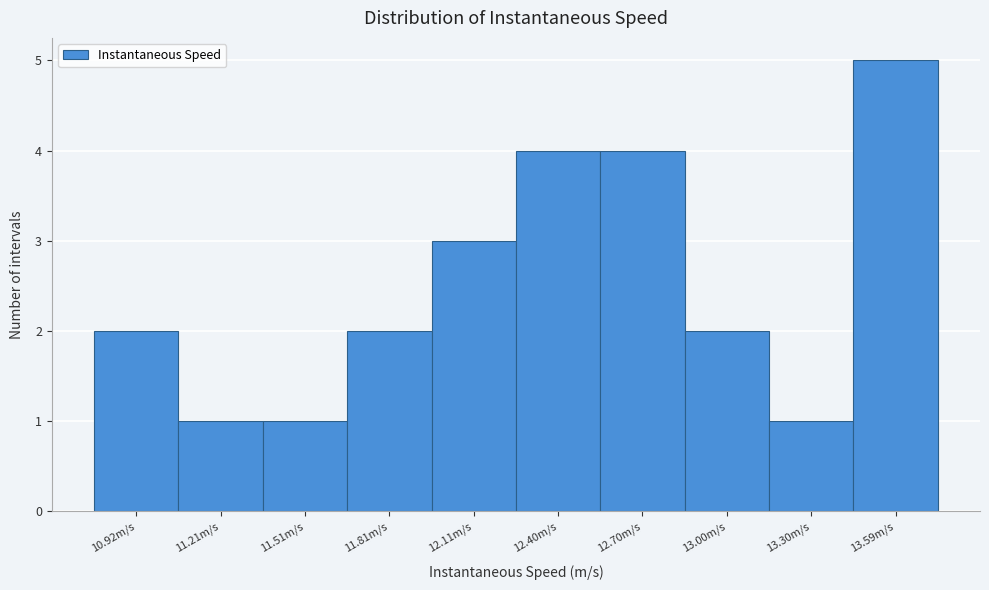

Reading left to right, what are all the values shown in this chart?

2	1	1	2	3	4	4	2	1	5